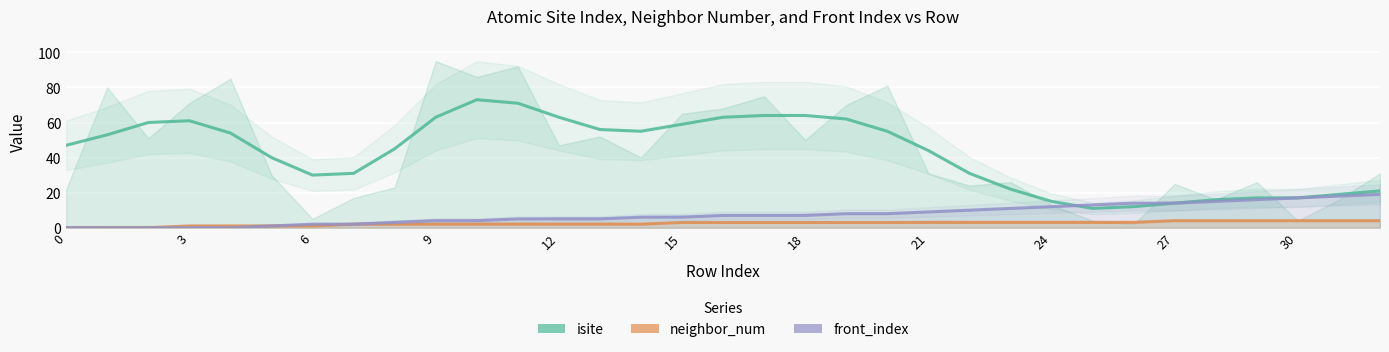

Rank the series by their maximum value, from lowest to highest.

neighbor_num, front_index, isite